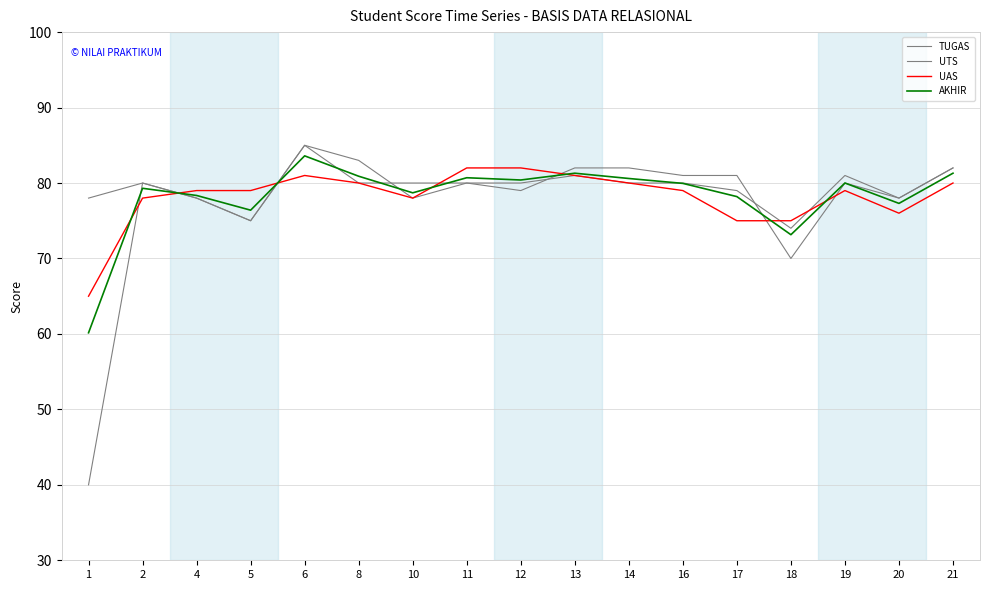

In TUGAS, how many points are higher than both neighbors (excluding endpoints)?

4